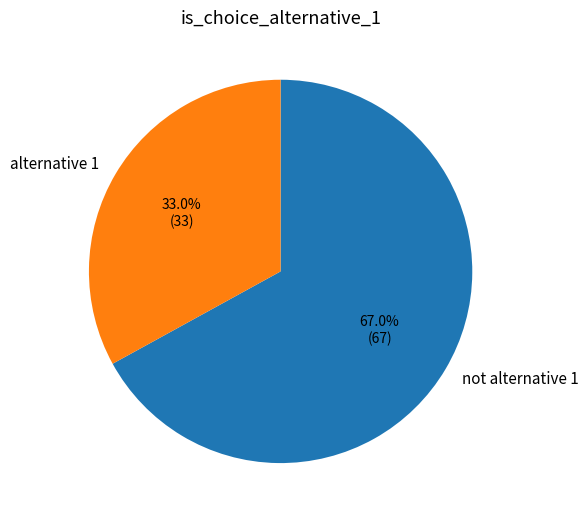

Which slice is the largest?

not alternative 1